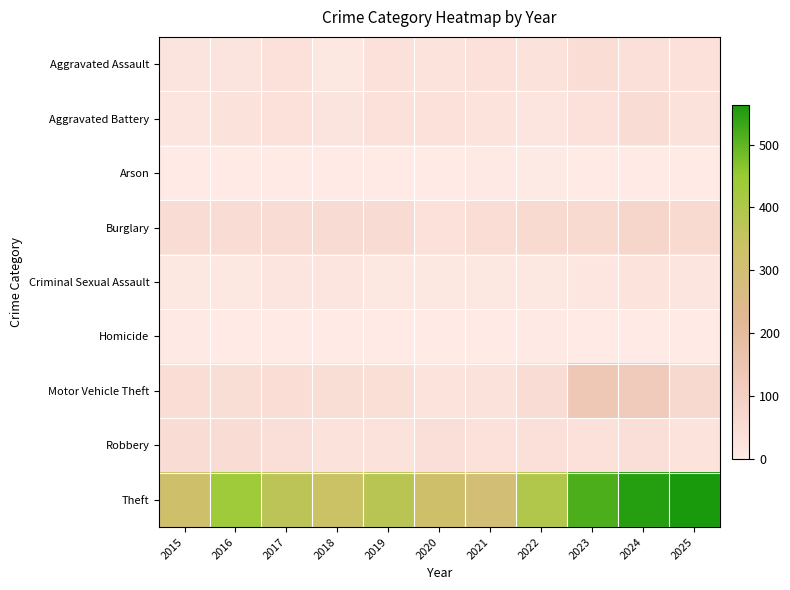

How many categories are shown in the chart?

11